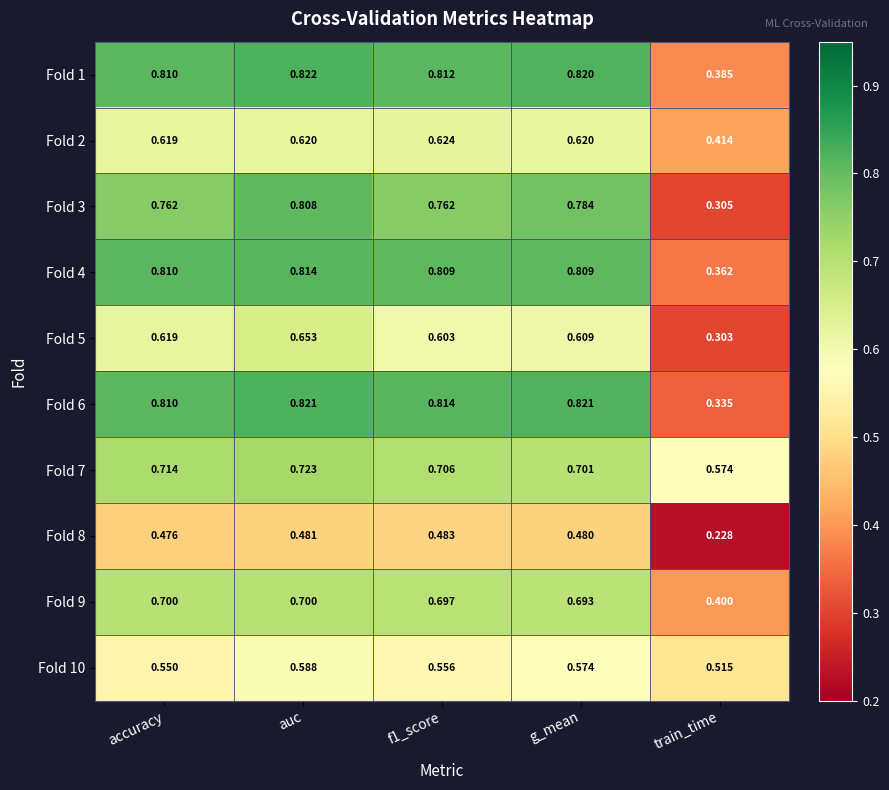

At which label is Fold 6 closest to 0?

train_time